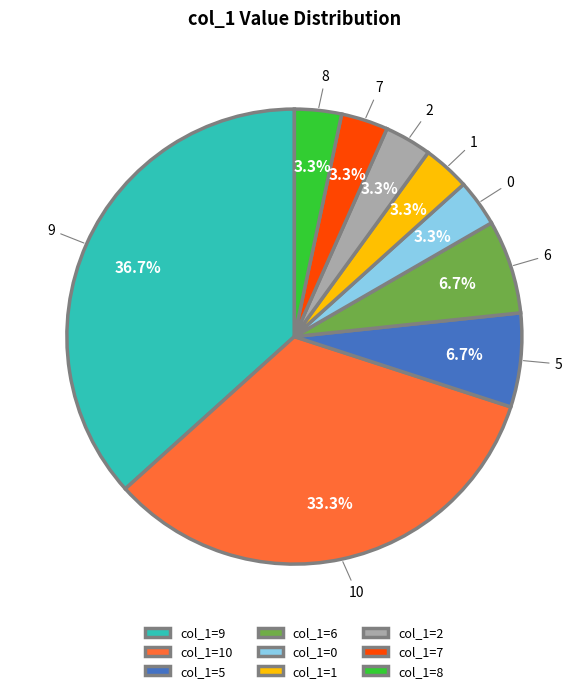

What percentage is NOT represented by 7?

96.7%